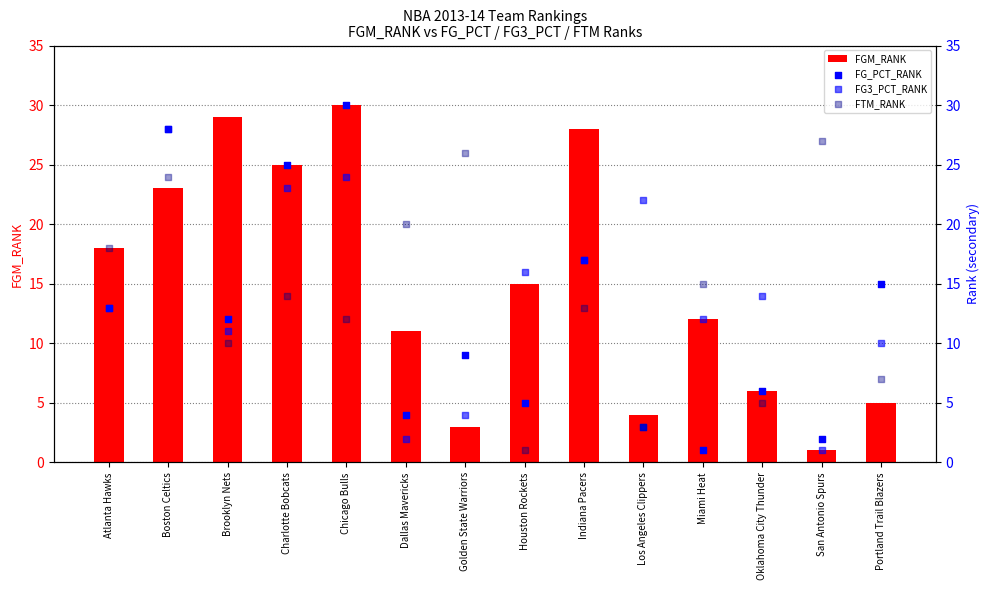

Which series has the largest total across all categories?

FGM_RANK